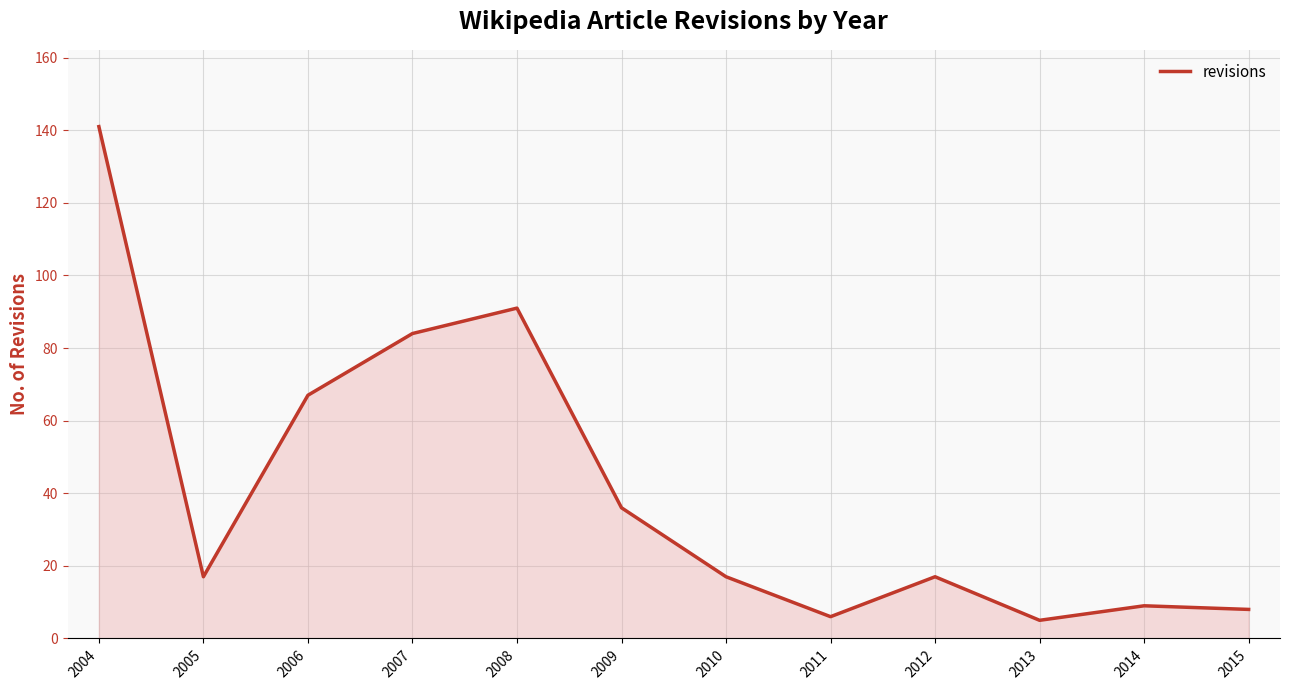

What is the difference between the maximum and minimum values?

136